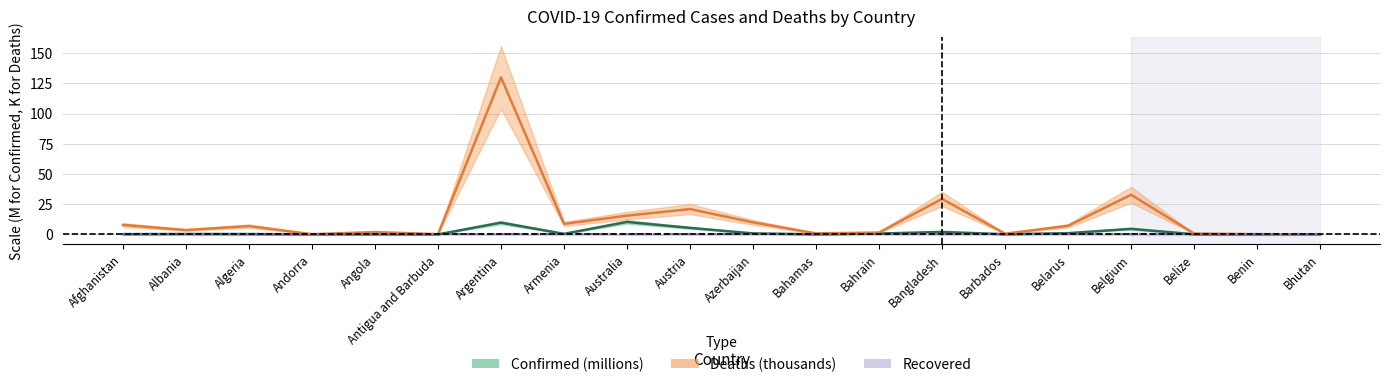

Where is the first local minimum for Confirmed?

Andorra